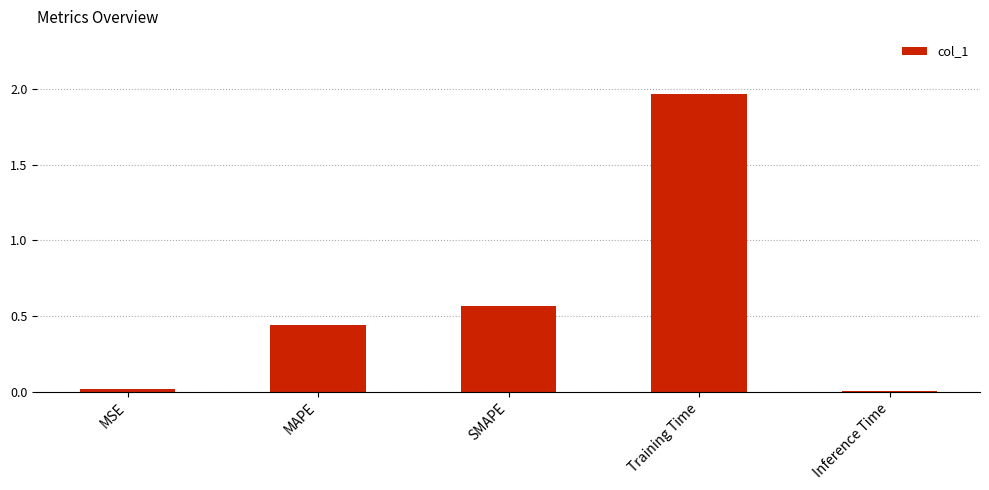

What is the change in value from Training Time to Inference Time?

-2.0